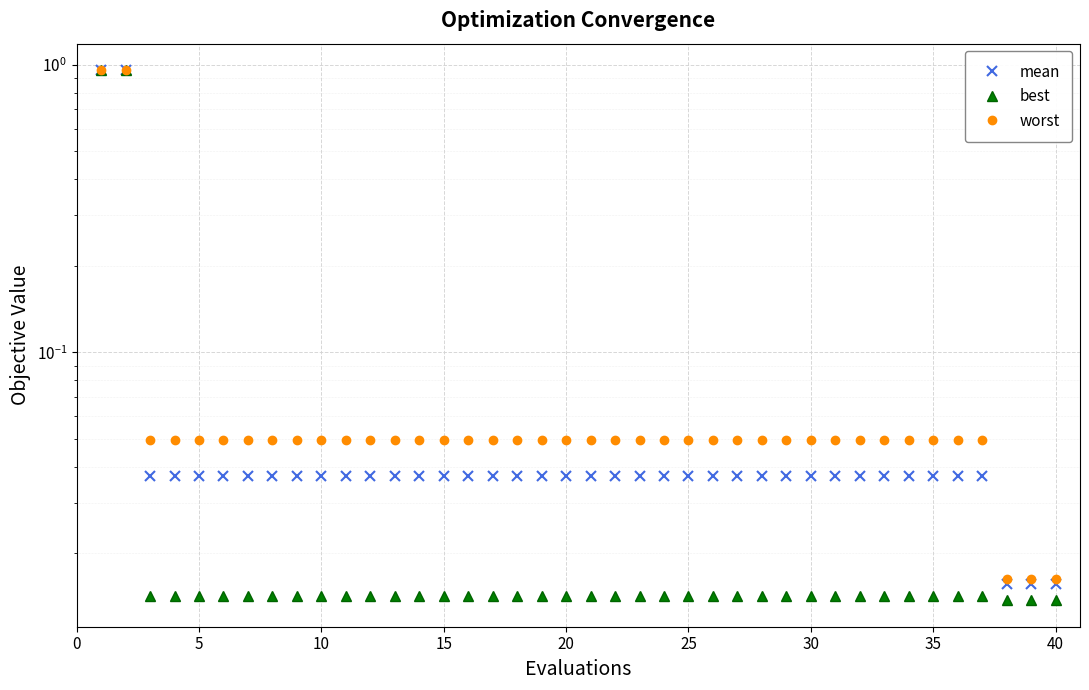

What is the average value of the mean series?

0.1